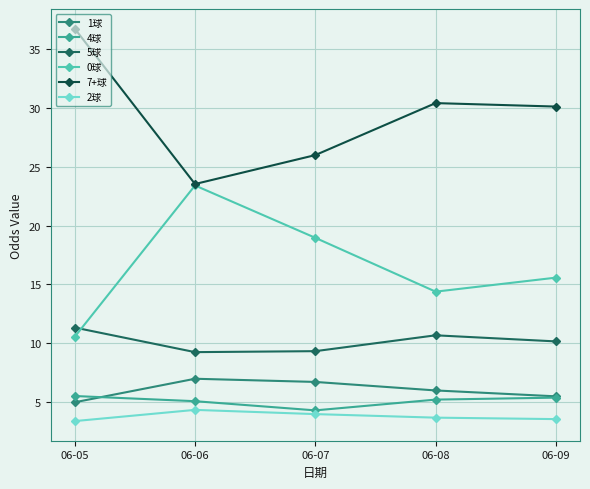

At which label is 0球 closest to 16?

06-09